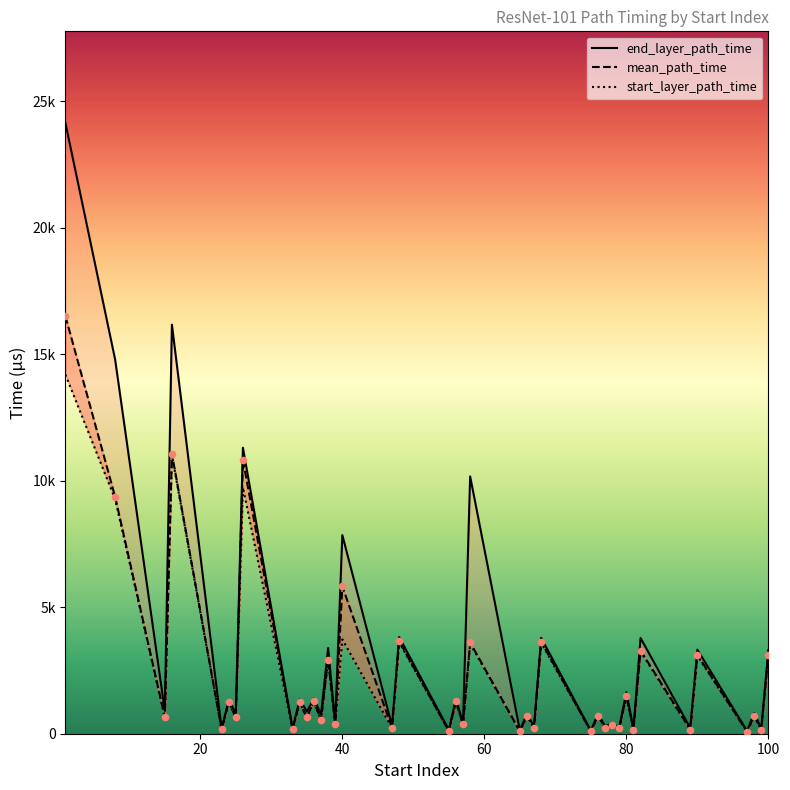

Which series has the largest total across all categories?

end_layer_path_time